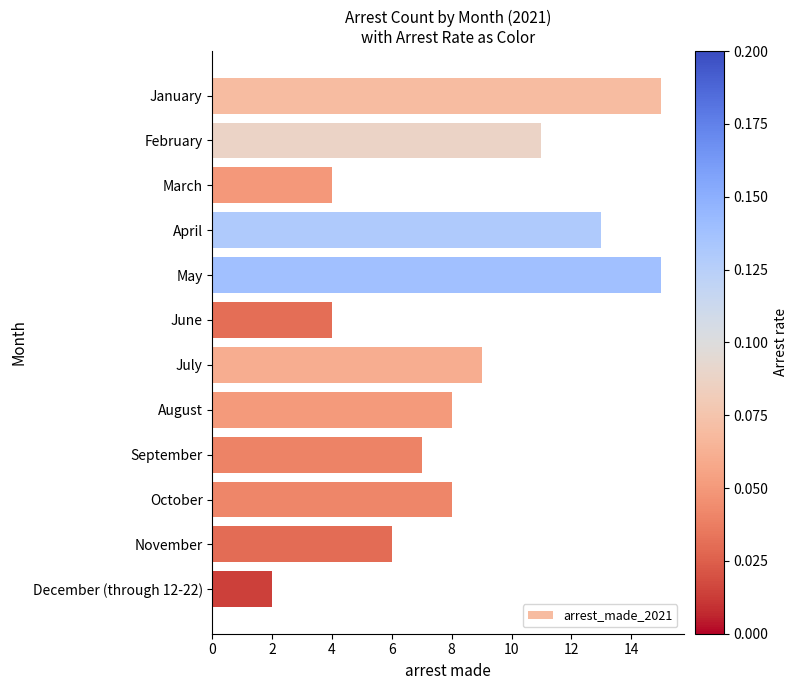

What is the difference between the maximum and minimum values?

13